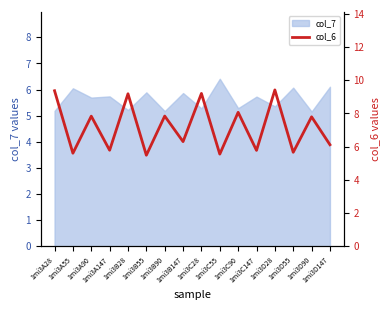

The value at 1mi3D28 is 14.5. True or false?

False